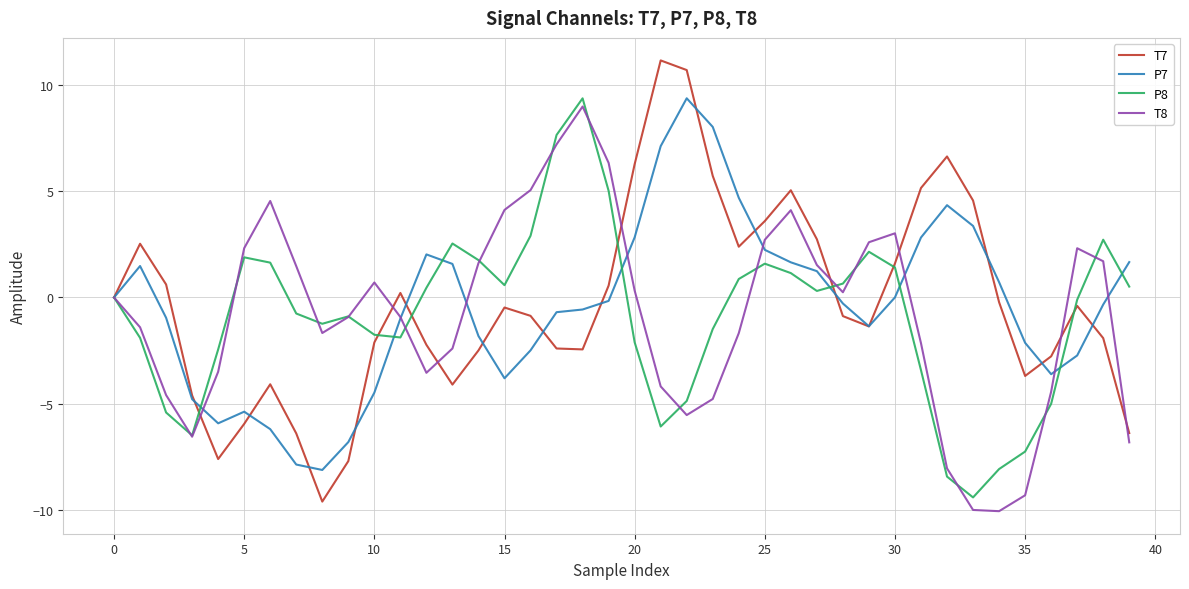

What is the maximum value shown in the chart?

11.1